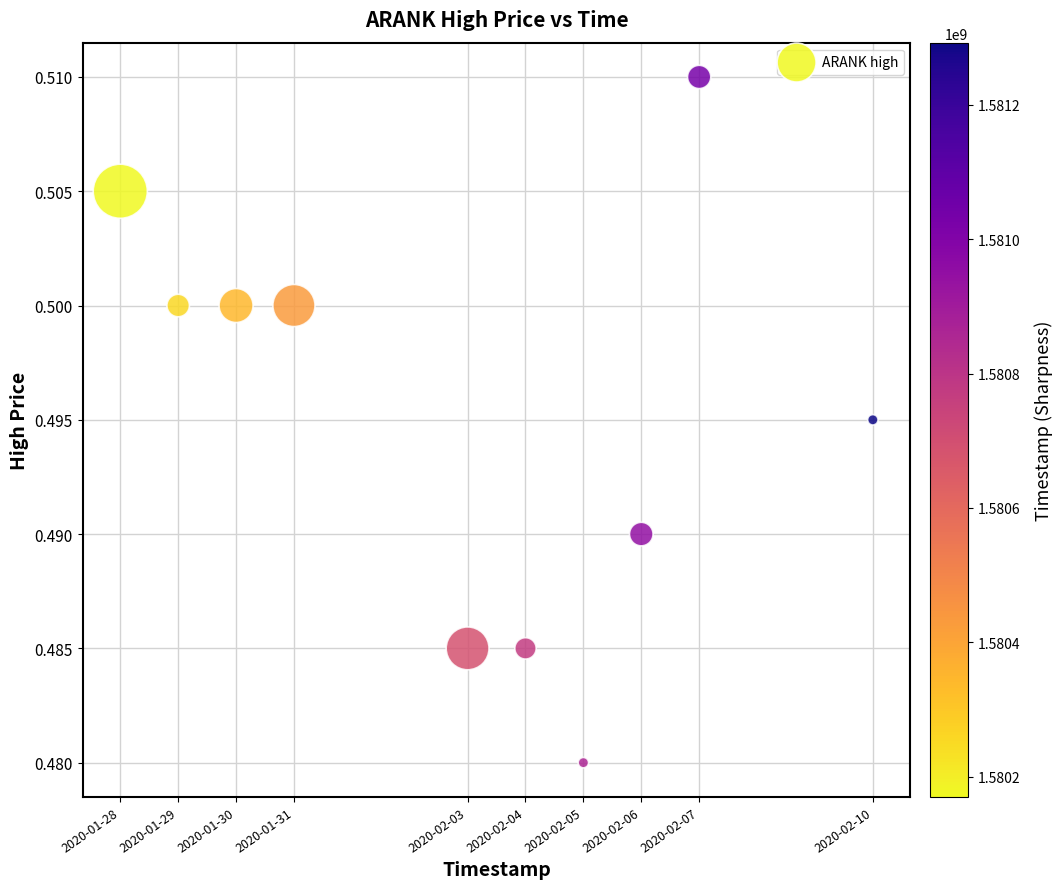

What is the range of X values (max minus min)?

1123200.0